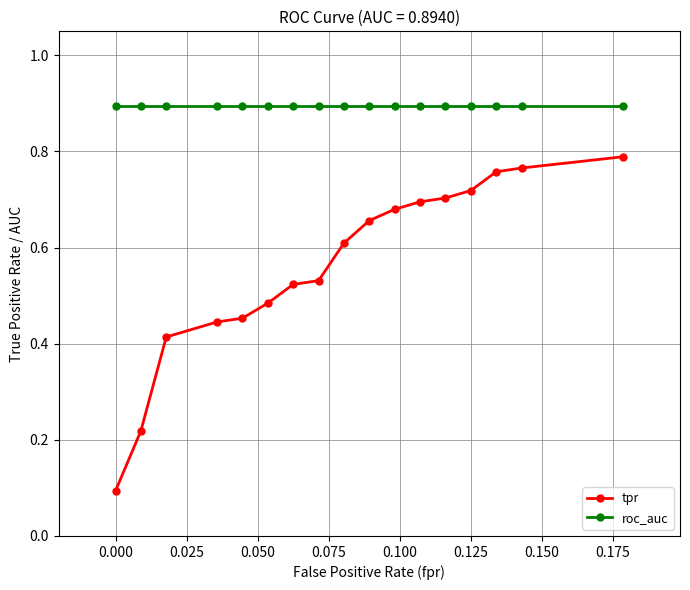

List the series in order of their peak value, lowest first.

tpr, roc_auc